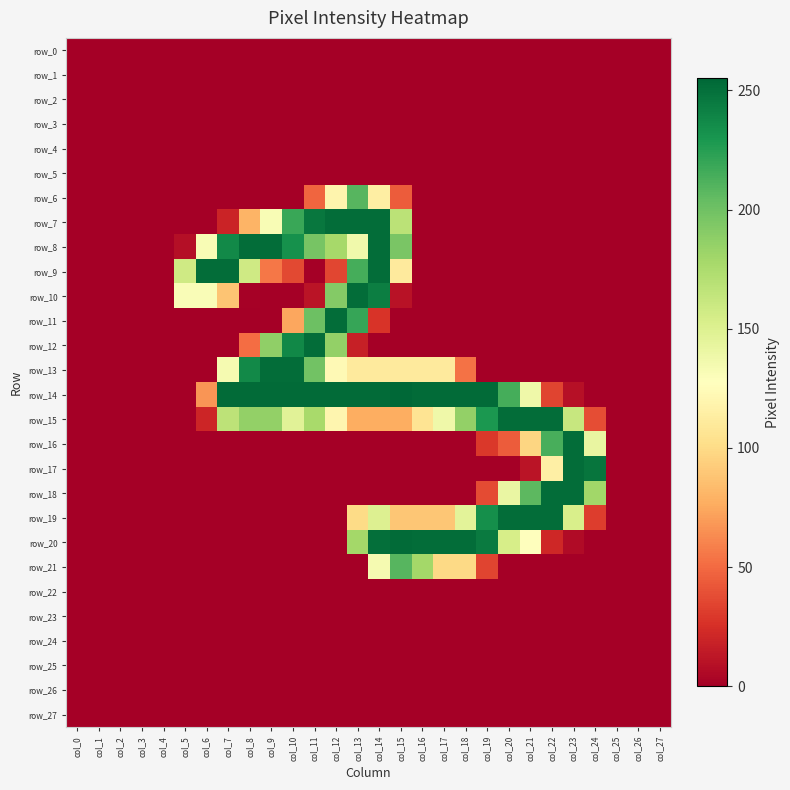

How many values in row_12 are above zero?

6